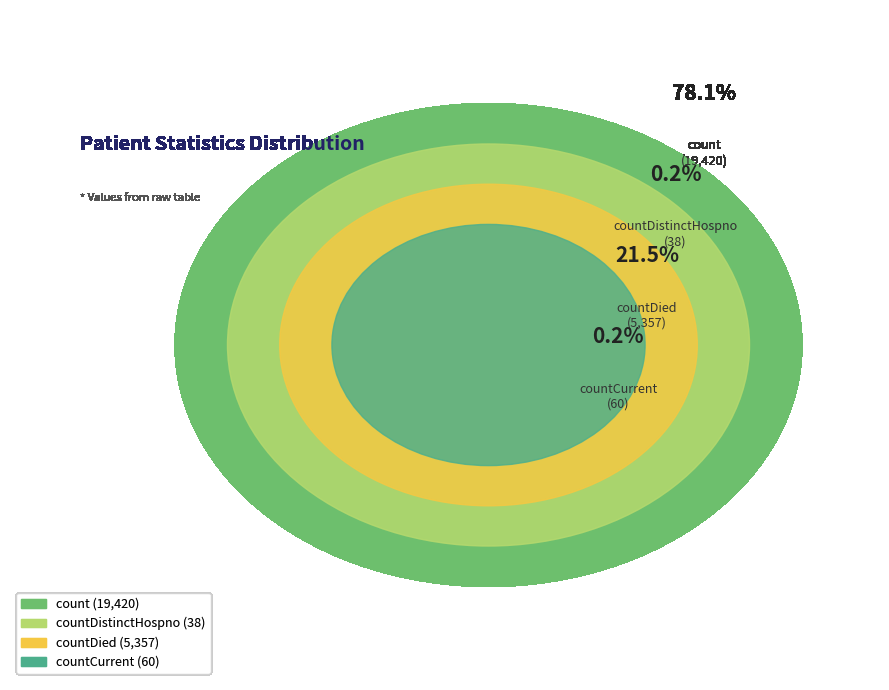

To the nearest percent, what is the average slice percentage?

25%